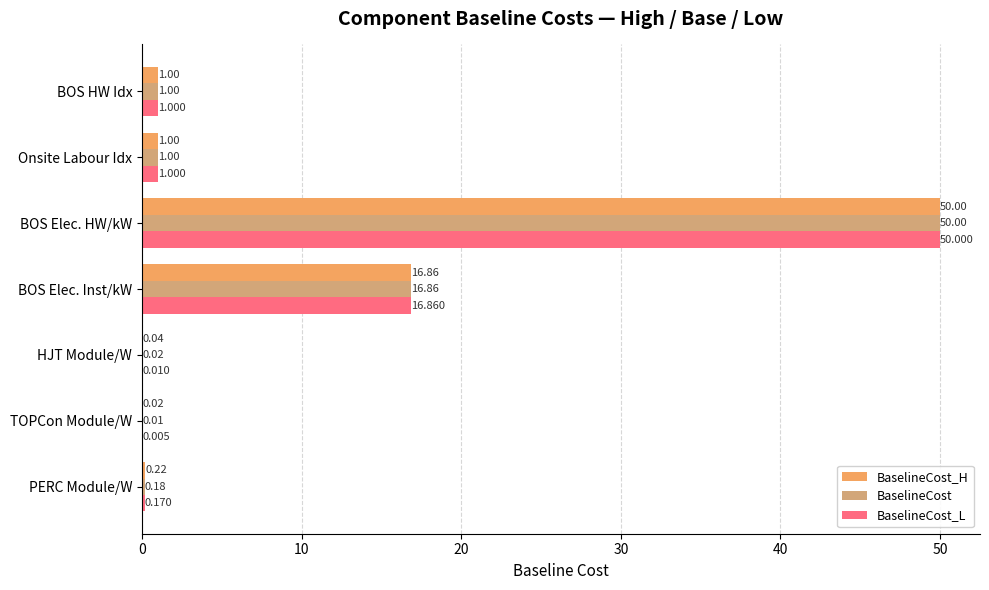

Which label corresponds to the largest value in the chart?

BOS Elec. HW/kW